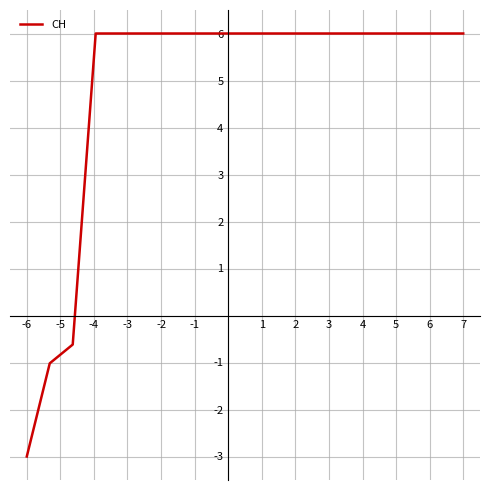

How many negative values are there?

3